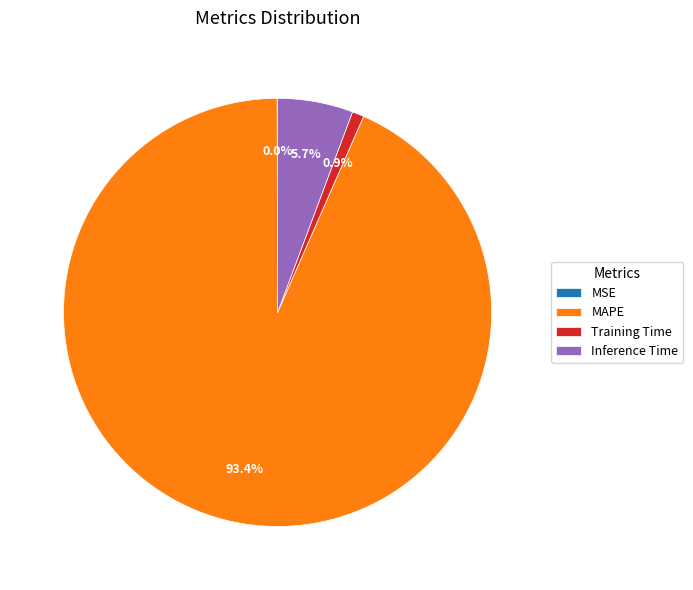

Between Inference Time and Training Time, which is larger?

Inference Time